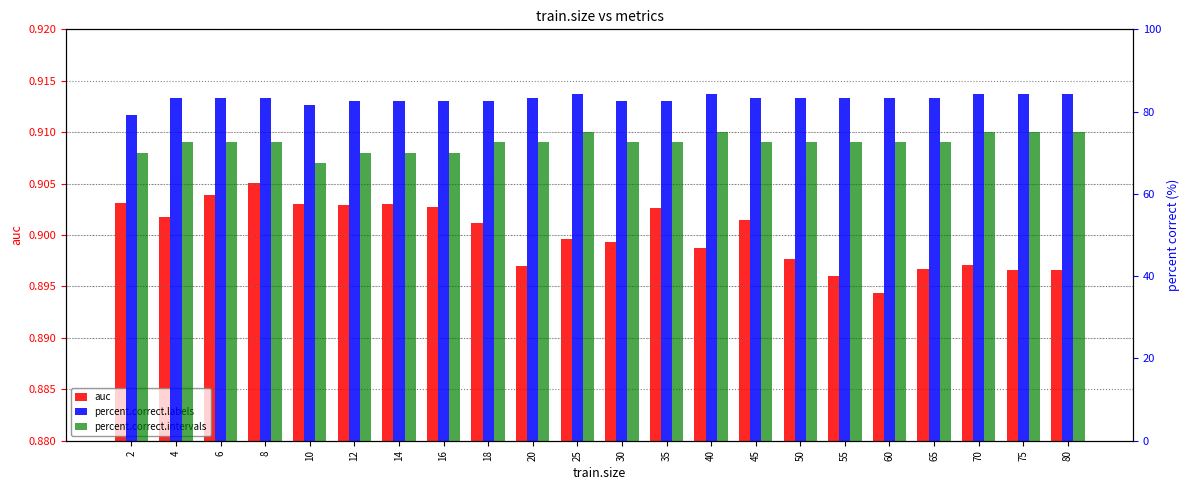

At which category is the sum across all series the highest?

25